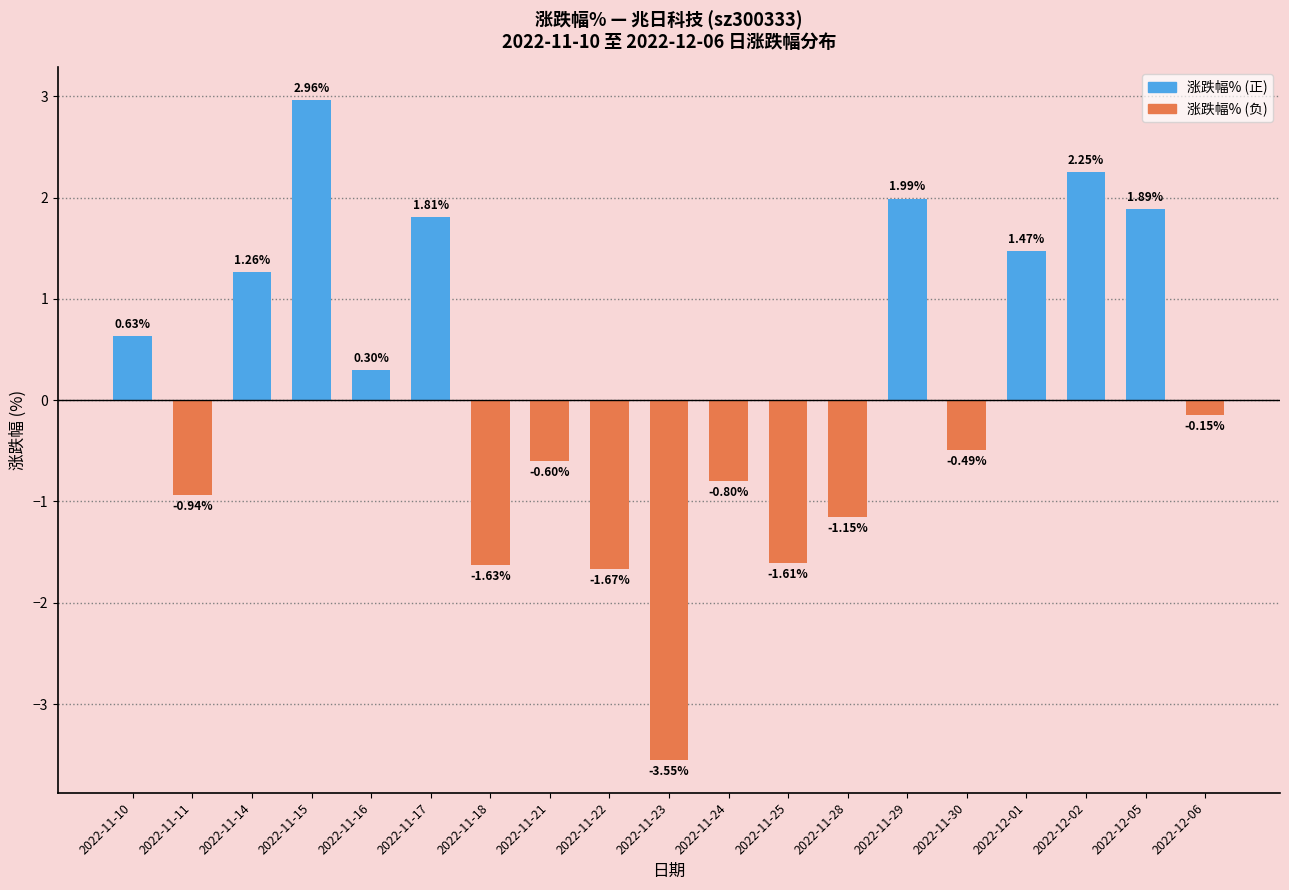

What is the change in value from 2022-11-18 to 2022-11-21?

+1.0